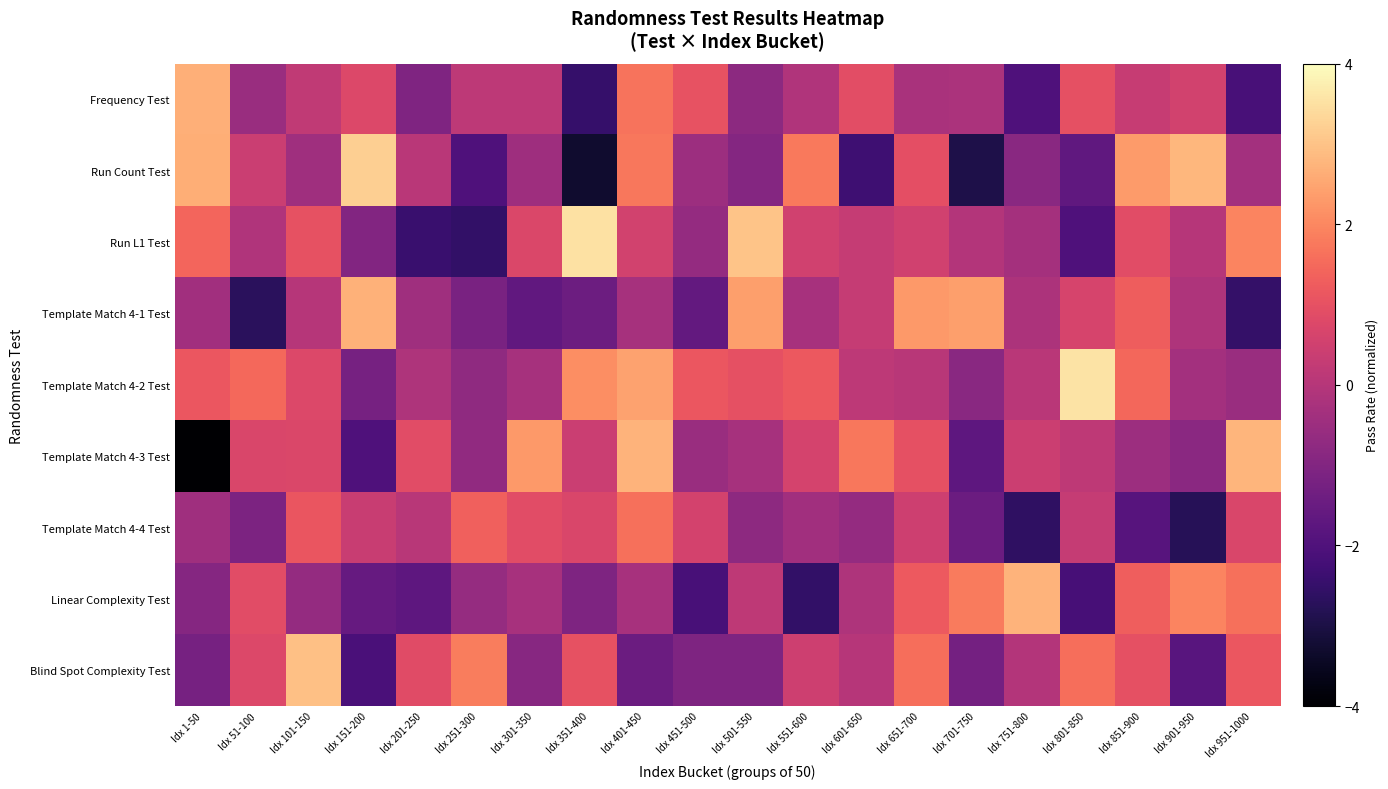

Reading right to left, list all the values displayed in this chart.

Frequency Test: Idx 951-1000=-2.1	Idx 901-950=0.6	Idx 851-900=0.3	Idx 801-850=1.0	Idx 751-800=-2.0	Idx 701-750=-0.2	Idx 651-700=-0.2	Idx 601-650=0.9	Idx 551-600=-0.1	Idx 501-550=-0.8	Idx 451-500=1.1	Idx 401-450=1.7	Idx 351-400=-2.5	Idx 301-350=0.1	Idx 251-300=0.2	Idx 201-250=-1.0	Idx 151-200=0.8	Idx 101-150=0.2	Idx 51-100=-0.5	Idx 1-50=2.7
Run Count Test: Idx 951-1000=-0.3	Idx 901-950=2.8	Idx 851-900=2.3	Idx 801-850=-1.7	Idx 751-800=-0.8	Idx 701-750=-2.9	Idx 651-700=1.0	Idx 601-650=-2.3	Idx 551-600=1.8	Idx 501-550=-1.0	Idx 451-500=-0.5	Idx 401-450=1.7	Idx 351-400=-3.3	Idx 301-350=-0.5	Idx 251-300=-2.0	Idx 201-250=0.1	Idx 151-200=3.2	Idx 101-150=-0.4	Idx 51-100=0.4	Idx 1-50=2.6
Run L1 Test: Idx 951-1000=1.9	Idx 901-950=0.0	Idx 851-900=0.9	Idx 801-850=-2.0	Idx 751-800=-0.3	Idx 701-750=-0.0	Idx 651-700=0.5	Idx 601-650=0.3	Idx 551-600=0.5	Idx 501-550=3.0	Idx 451-500=-0.6	Idx 401-450=0.6	Idx 351-400=3.5	Idx 301-350=0.7	Idx 251-300=-2.6	Idx 201-250=-2.4	Idx 151-200=-1.0	Idx 101-150=1.0	Idx 51-100=-0.1	Idx 1-50=1.4
Template Match 4-1 Test: Idx 951-1000=-2.5	Idx 901-950=-0.1	Idx 851-900=1.3	Idx 801-850=0.6	Idx 751-800=-0.2	Idx 701-750=2.4	Idx 651-700=2.3	Idx 601-650=0.3	Idx 551-600=-0.3	Idx 501-550=2.4	Idx 451-500=-1.6	Idx 401-450=-0.3	Idx 351-400=-1.4	Idx 301-350=-1.6	Idx 251-300=-1.2	Idx 201-250=-0.4	Idx 151-200=2.7	Idx 101-150=0.0	Idx 51-100=-2.7	Idx 1-50=-0.4
Template Match 4-2 Test: Idx 951-1000=-0.6	Idx 901-950=-0.4	Idx 851-900=1.5	Idx 801-850=3.5	Idx 751-800=0.1	Idx 701-750=-0.9	Idx 651-700=0.0	Idx 601-650=0.1	Idx 551-600=1.2	Idx 501-550=1.0	Idx 451-500=1.2	Idx 401-450=2.4	Idx 351-400=2.1	Idx 301-350=-0.3	Idx 251-300=-0.7	Idx 201-250=-0.1	Idx 151-200=-1.2	Idx 101-150=0.8	Idx 51-100=1.5	Idx 1-50=1.1
Template Match 4-3 Test: Idx 951-1000=2.8	Idx 901-950=-0.8	Idx 851-900=-0.5	Idx 801-850=0.2	Idx 751-800=0.4	Idx 701-750=-1.7	Idx 651-700=1.0	Idx 601-650=1.7	Idx 551-600=0.6	Idx 501-550=-0.3	Idx 451-500=-0.5	Idx 401-450=2.7	Idx 351-400=0.4	Idx 301-350=2.3	Idx 251-300=-0.7	Idx 201-250=0.9	Idx 151-200=-2.0	Idx 101-150=0.7	Idx 51-100=0.7	Idx 1-50=-28.1
Template Match 4-4 Test: Idx 951-1000=0.7	Idx 901-950=-2.8	Idx 851-900=-1.9	Idx 801-850=0.3	Idx 751-800=-2.6	Idx 701-750=-1.5	Idx 651-700=0.5	Idx 601-650=-0.6	Idx 551-600=-0.4	Idx 501-550=-0.8	Idx 451-500=0.6	Idx 401-450=1.6	Idx 351-400=0.7	Idx 301-350=0.9	Idx 251-300=1.3	Idx 201-250=0.0	Idx 151-200=0.3	Idx 101-150=1.1	Idx 51-100=-1.1	Idx 1-50=-0.4
Linear Complexity Test: Idx 951-1000=1.6	Idx 901-950=2.0	Idx 851-900=1.3	Idx 801-850=-2.2	Idx 751-800=2.7	Idx 701-750=1.8	Idx 651-700=1.2	Idx 601-650=-0.1	Idx 551-600=-2.5	Idx 501-550=0.2	Idx 451-500=-2.2	Idx 401-450=-0.3	Idx 351-400=-1.1	Idx 301-350=-0.3	Idx 251-300=-0.6	Idx 201-250=-1.7	Idx 151-200=-1.5	Idx 101-150=-0.6	Idx 51-100=0.9	Idx 1-50=-0.9
Blind Spot Complexity Test: Idx 951-1000=1.1	Idx 901-950=-1.8	Idx 851-900=1.0	Idx 801-850=1.6	Idx 751-800=-0.0	Idx 701-750=-1.3	Idx 651-700=1.6	Idx 601-650=0.0	Idx 551-600=0.4	Idx 501-550=-1.1	Idx 451-500=-1.1	Idx 401-450=-1.5	Idx 351-400=1.0	Idx 301-350=-0.9	Idx 251-300=1.8	Idx 201-250=0.9	Idx 151-200=-2.1	Idx 101-150=2.9	Idx 51-100=0.8	Idx 1-50=-1.2